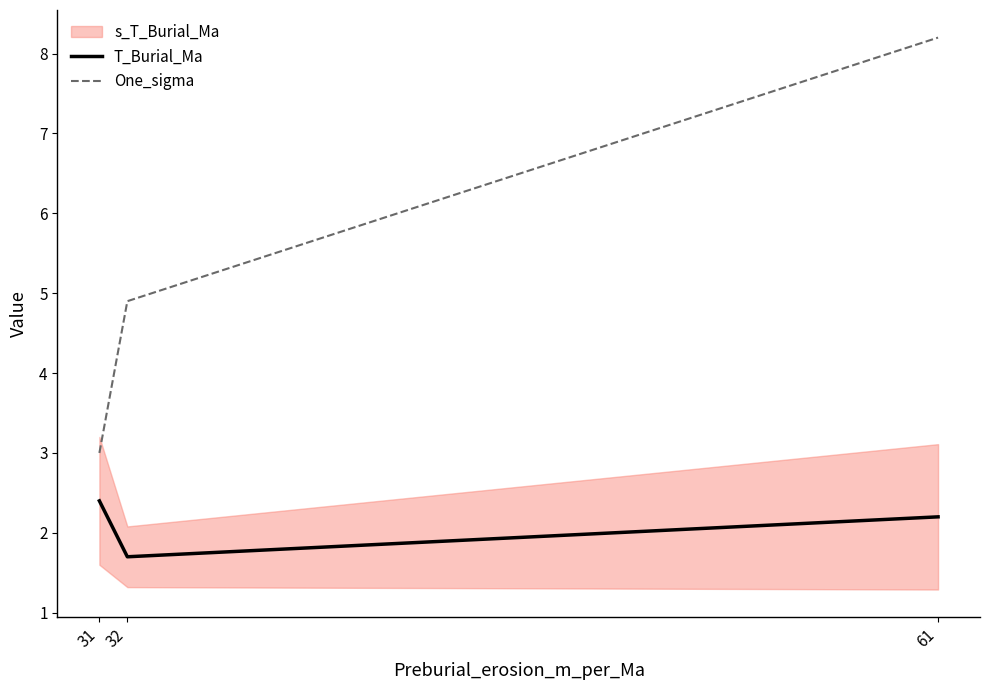

Rank the series at 31 from highest to lowest value.

One_sigma, T_Burial_Ma